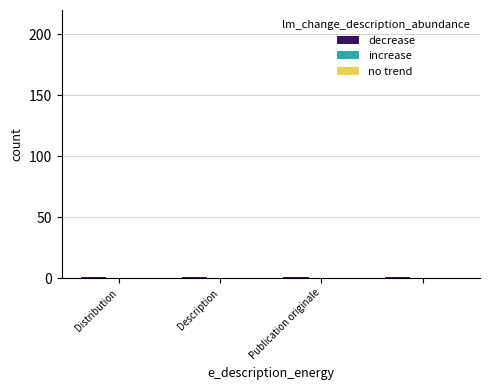

At how many categories does at least one series exceed 0?

4